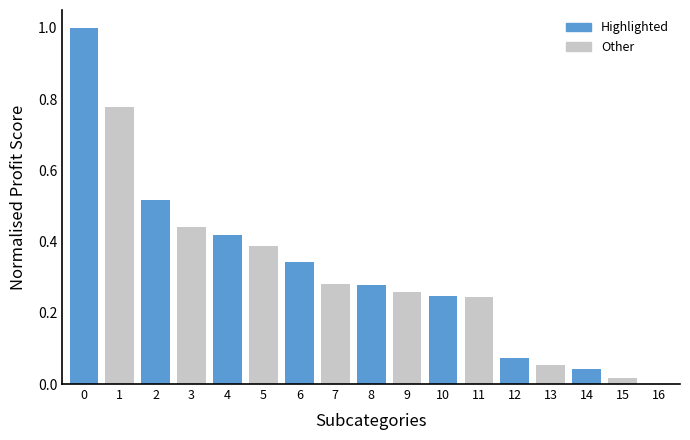

What is the maximum value shown in the chart?

1.0